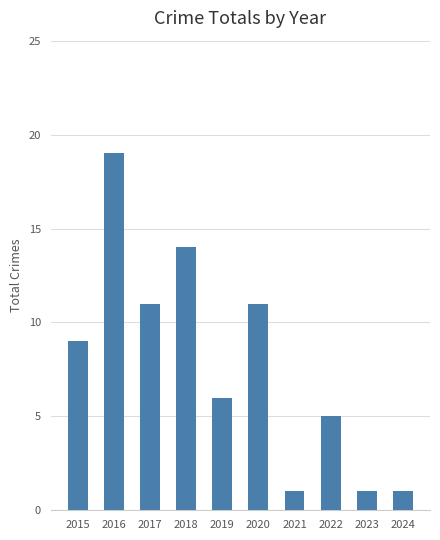

What is the value of the 10th bar from the left?

1